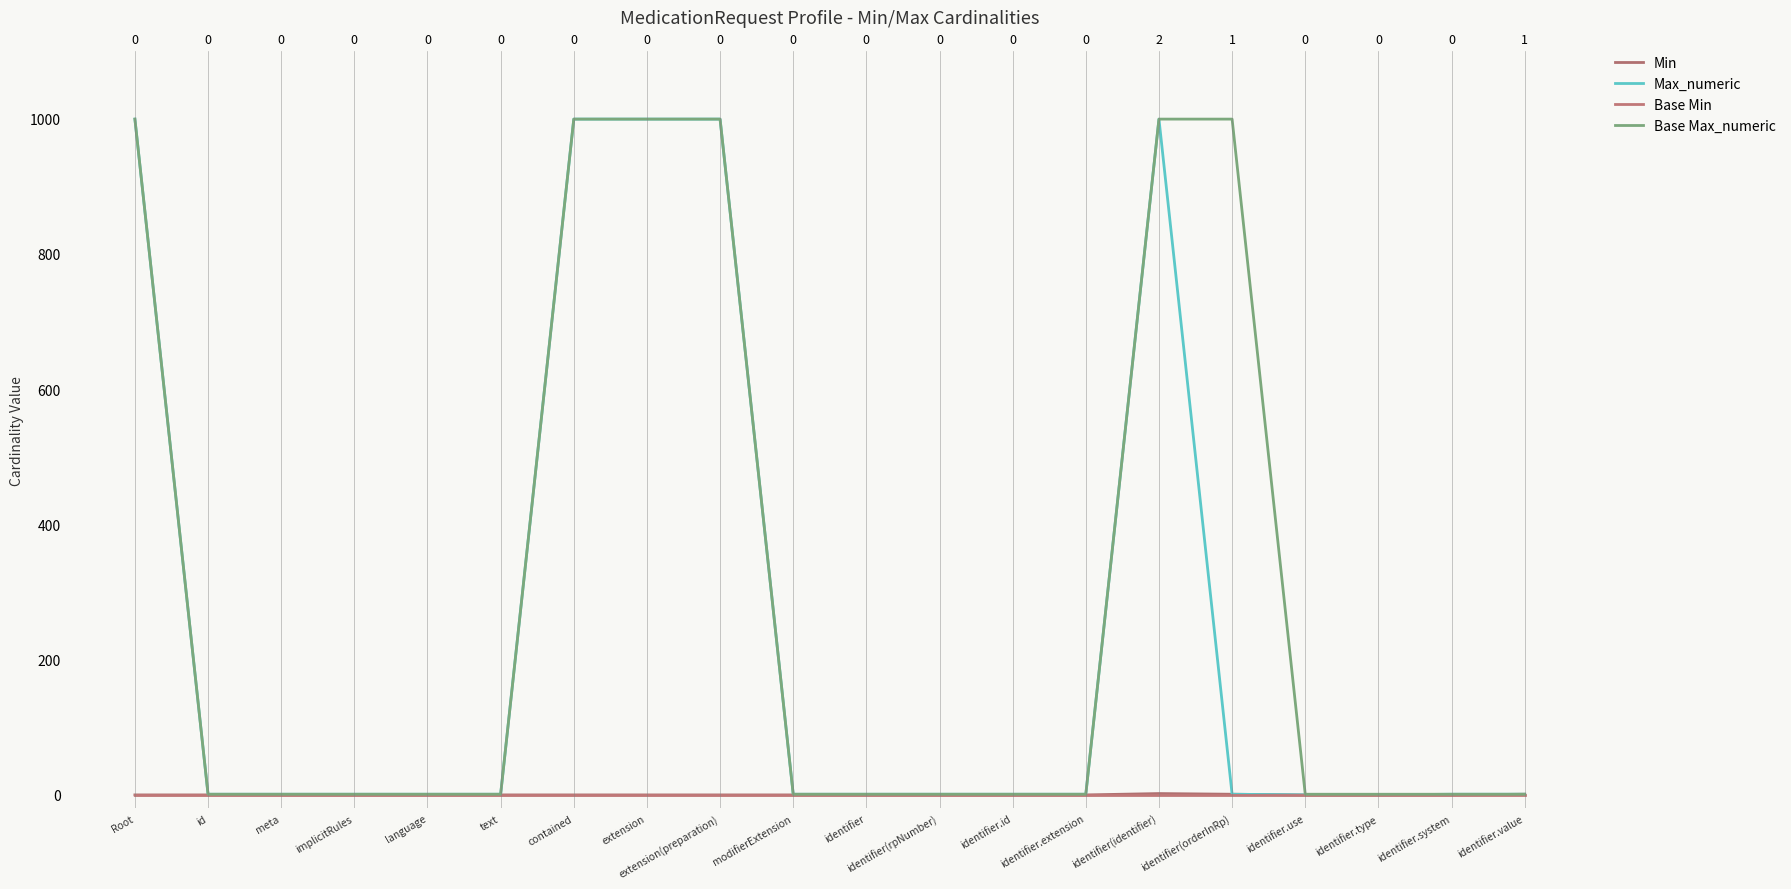

What is the label of the 18th point from the right?

meta